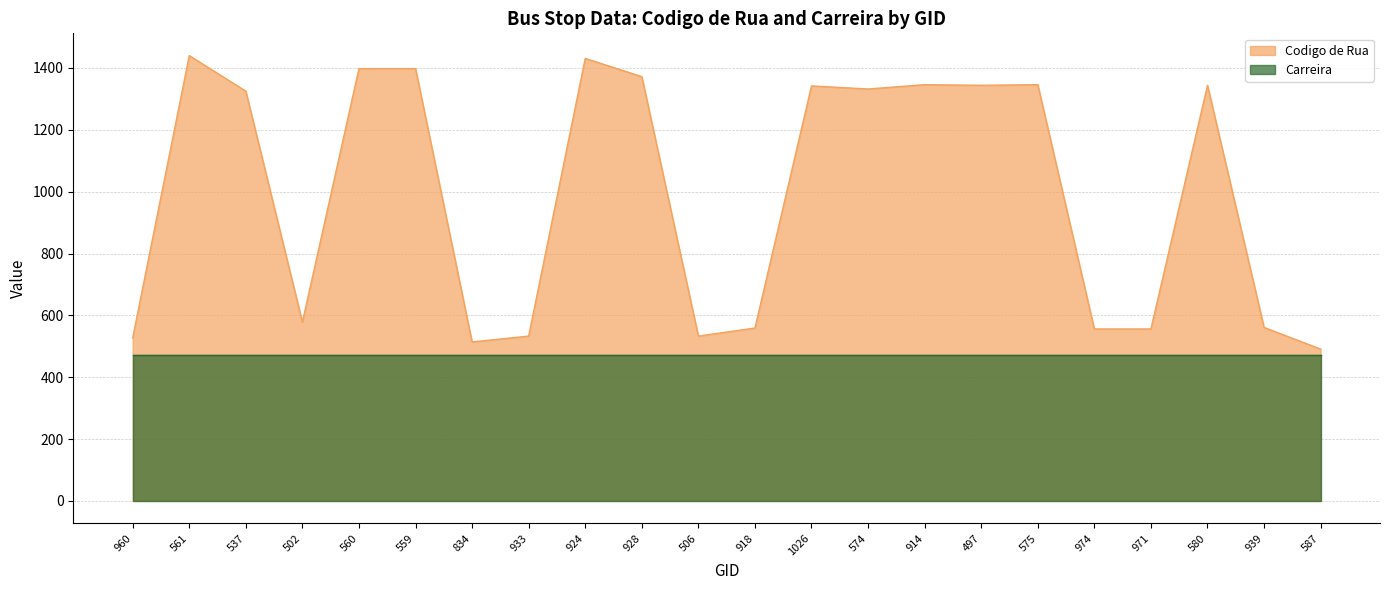

How many data points are above 1332?

10